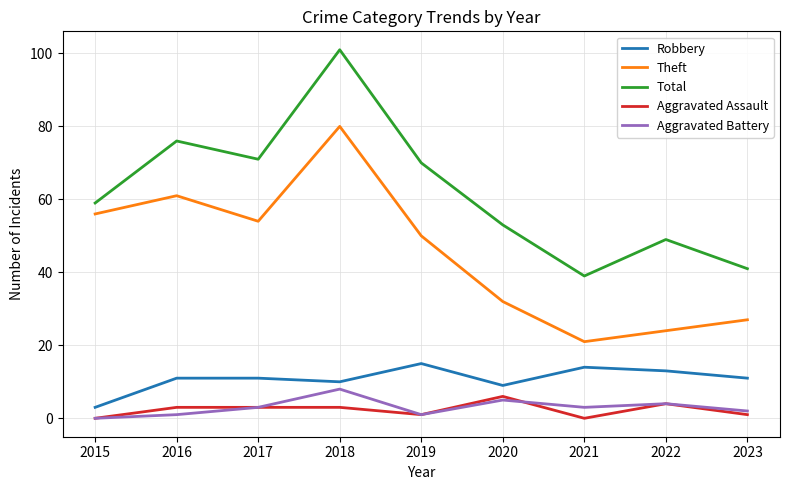

True or false: Total and Aggravated Battery intersect in this chart.

False